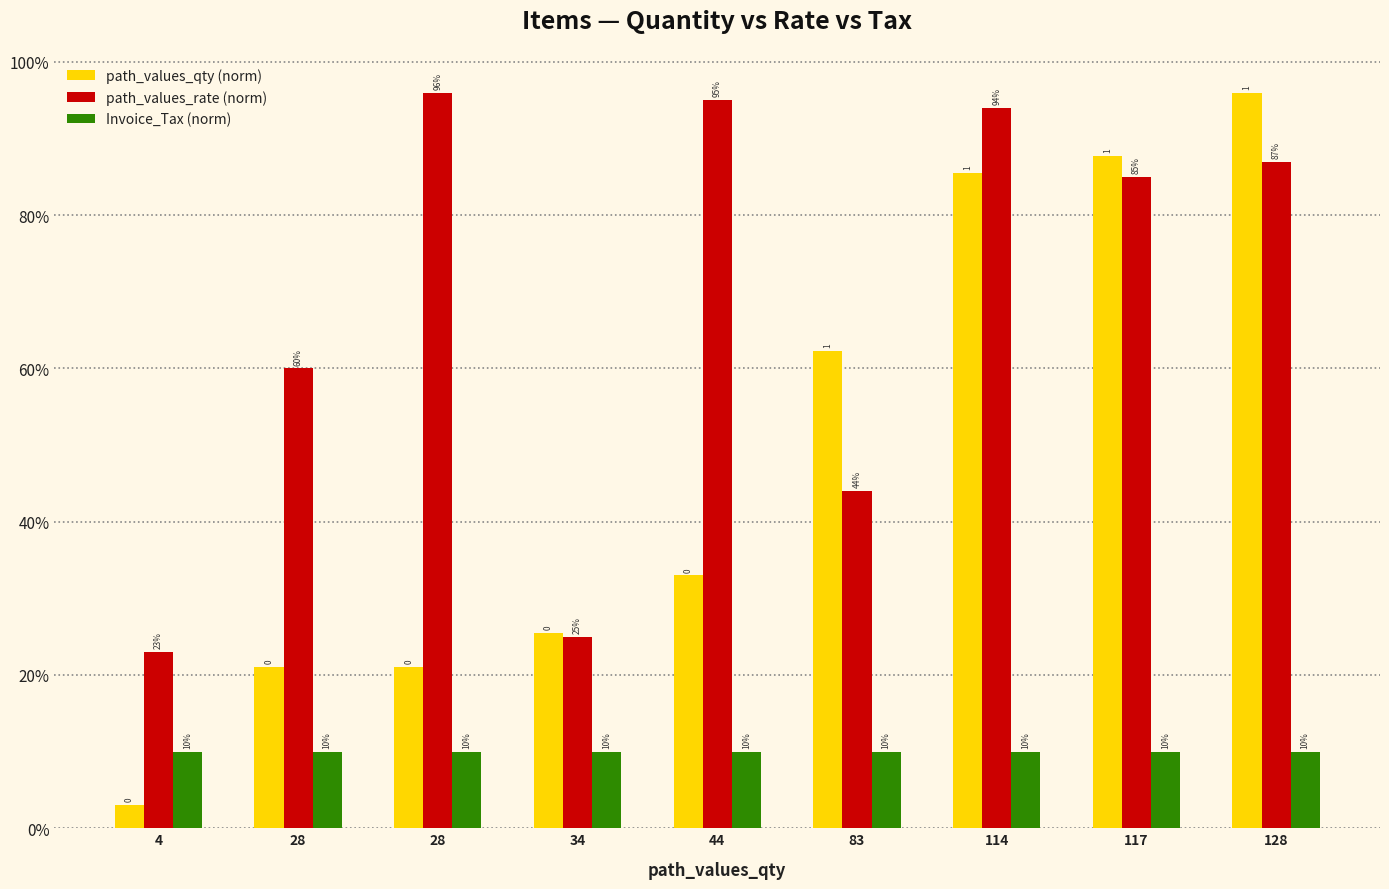

Are the bars grouped side by side (vs. stacked)?

Yes